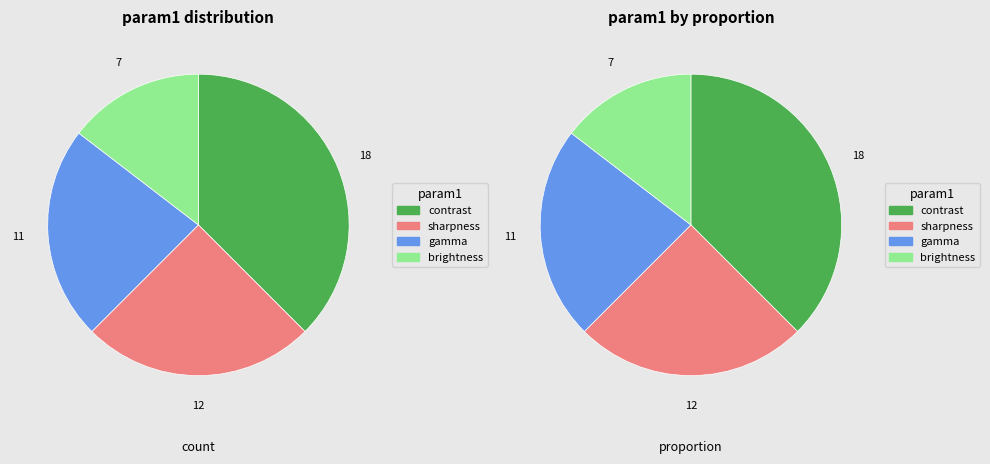

To the nearest percent, what portion does brightness represent?

15%